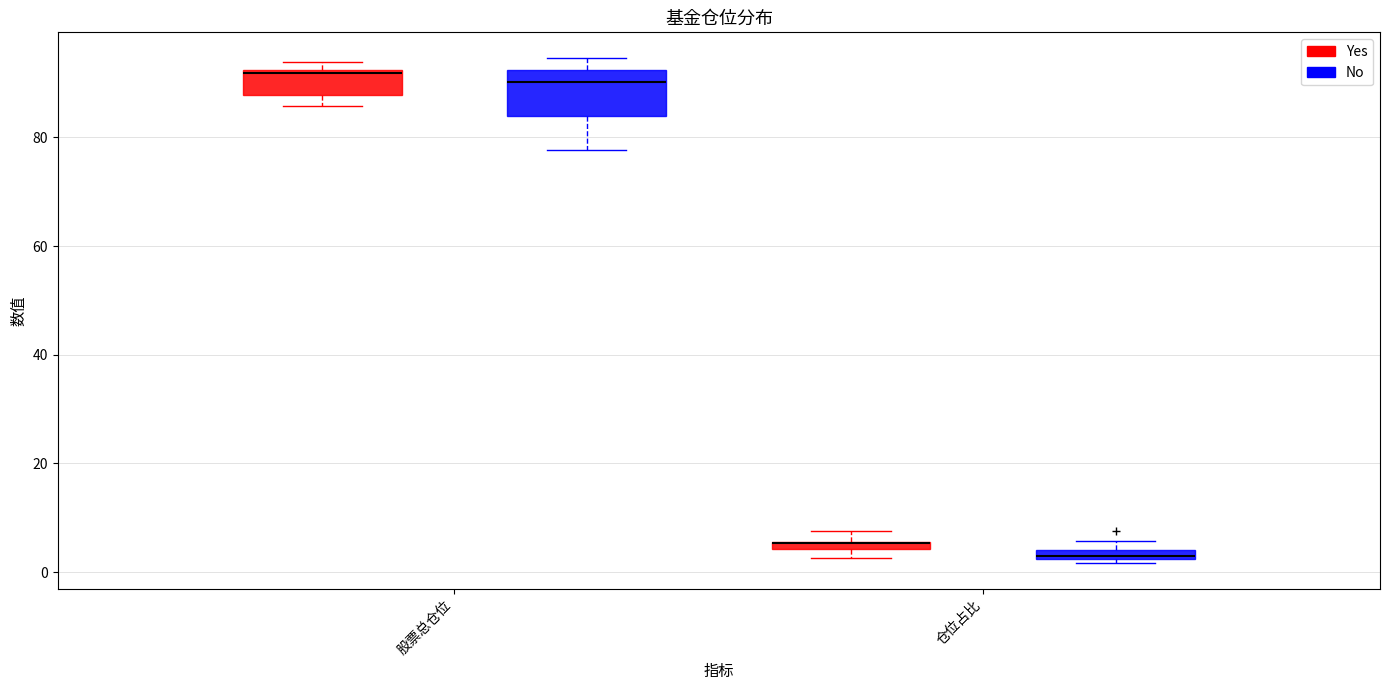

Which box is the tallest, from its lower edge to its upper edge?

股票总仓位 (No)